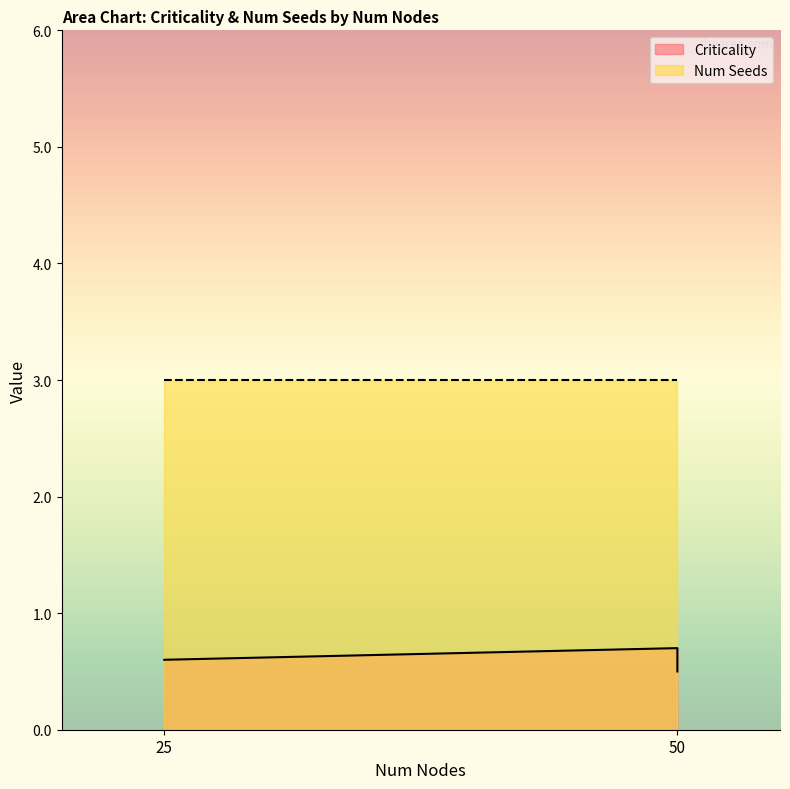

At which category does the chart reach its minimum across all series?

50